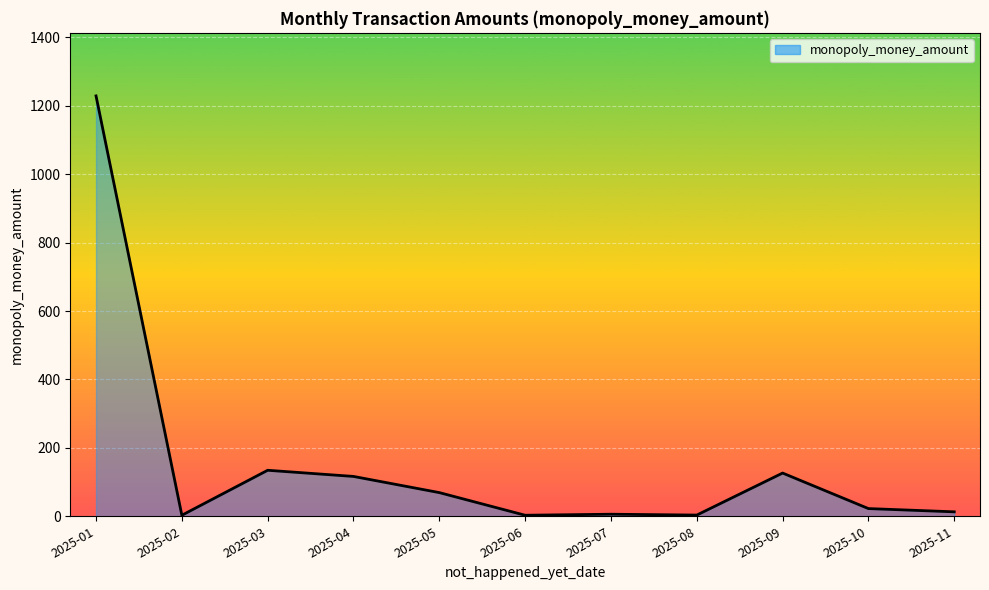

What is the difference between the maximum and minimum values?

1226.0